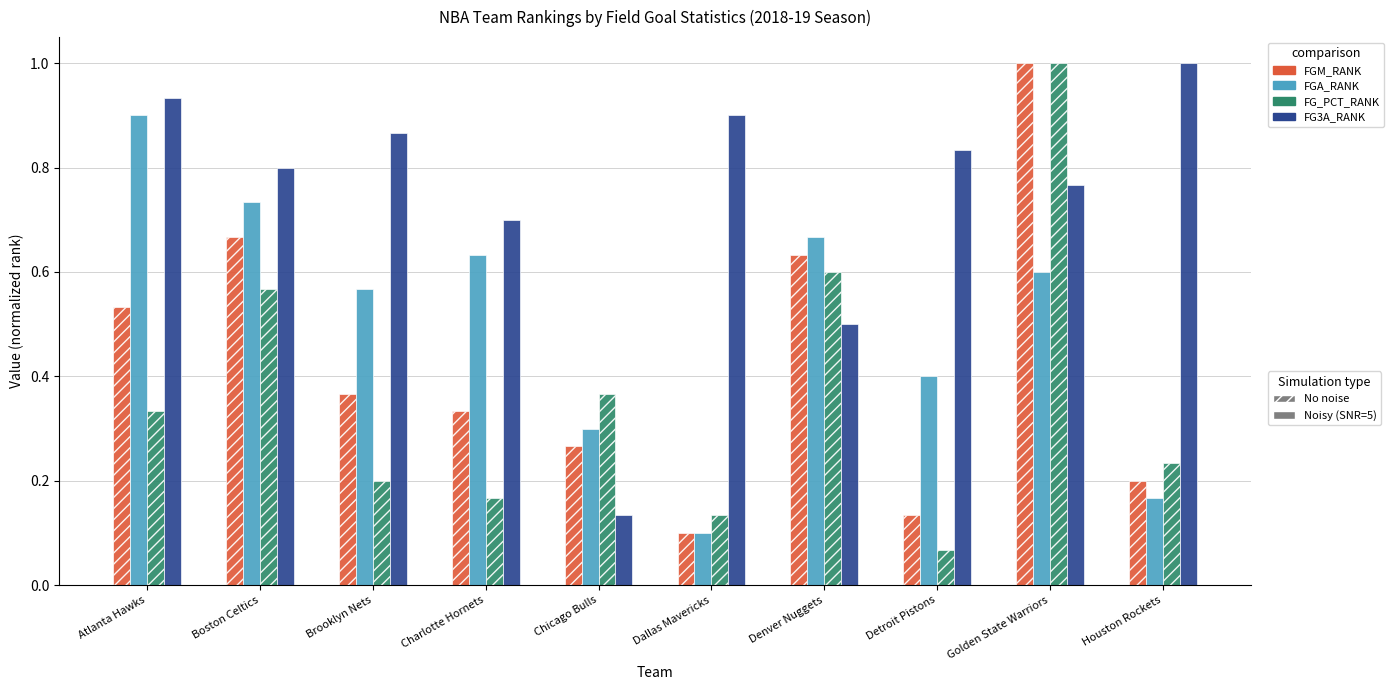

What is the maximum value shown in the chart?

1.0